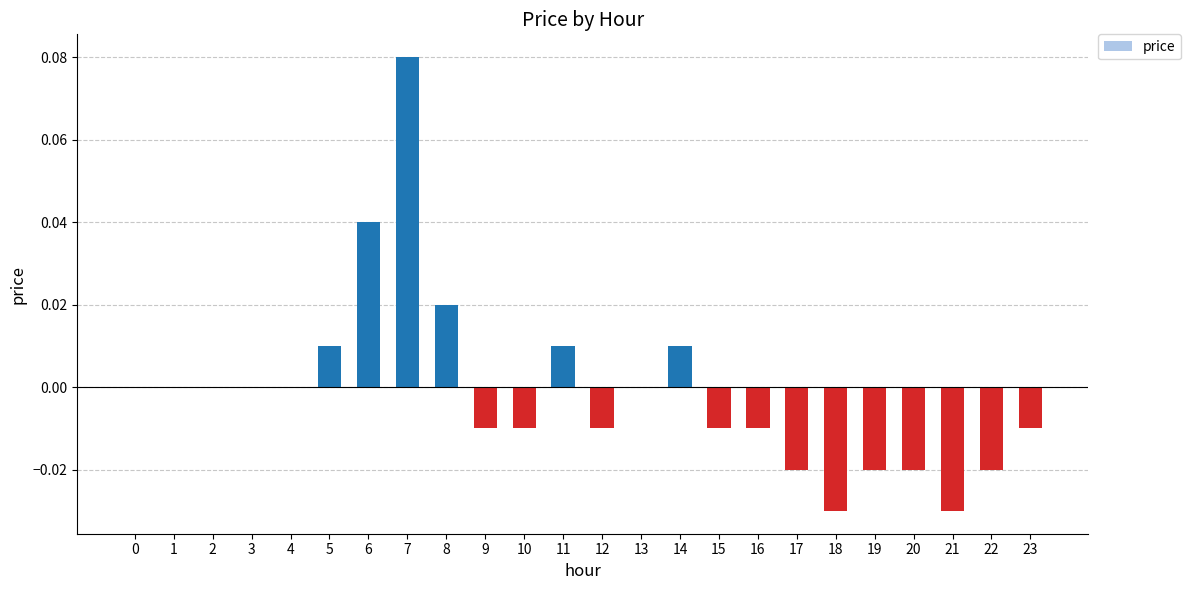

The chart shows a value of 0.0 at 11. True or false?

True